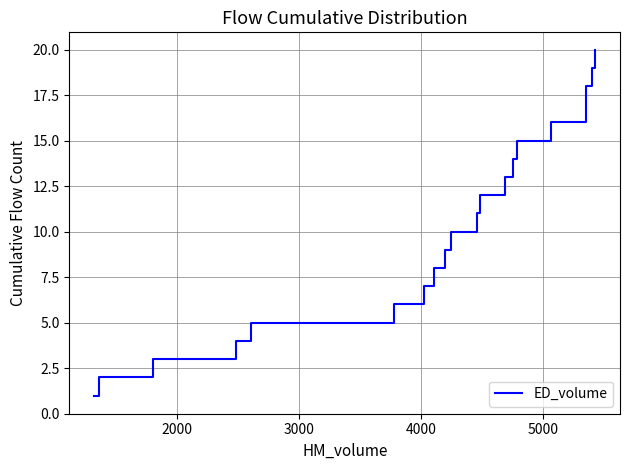

What is the minimum value shown in the chart?

1